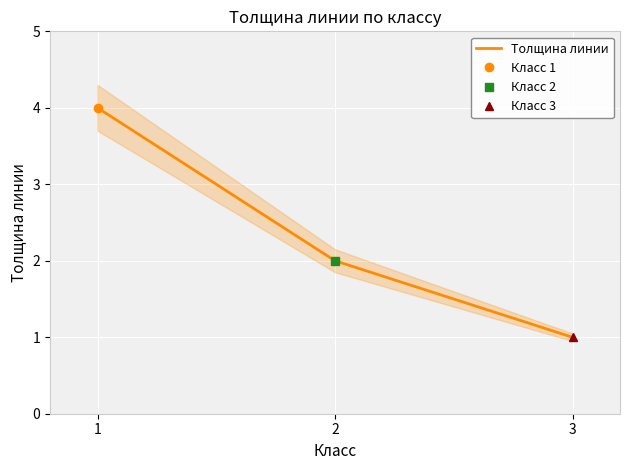

Which label corresponds to the smallest value in the chart?

3